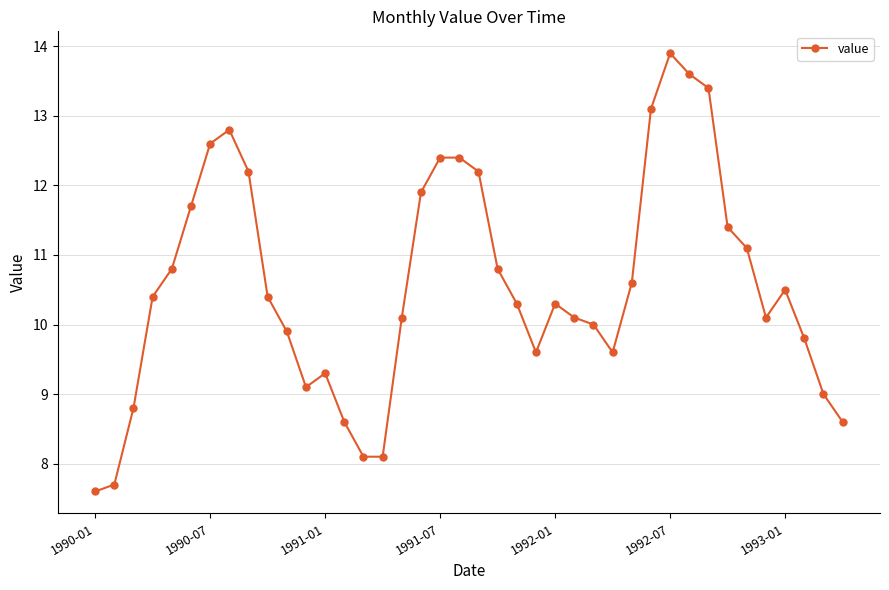

What is the value of the 4th point from the left?

10.4